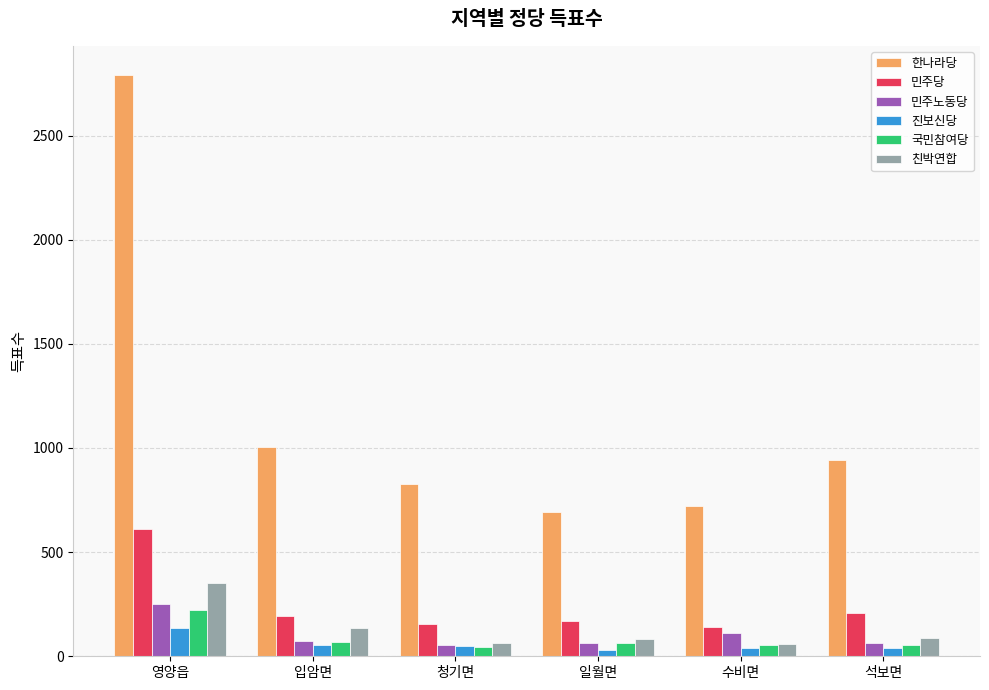

At how many categories does at least one series exceed 278?

6